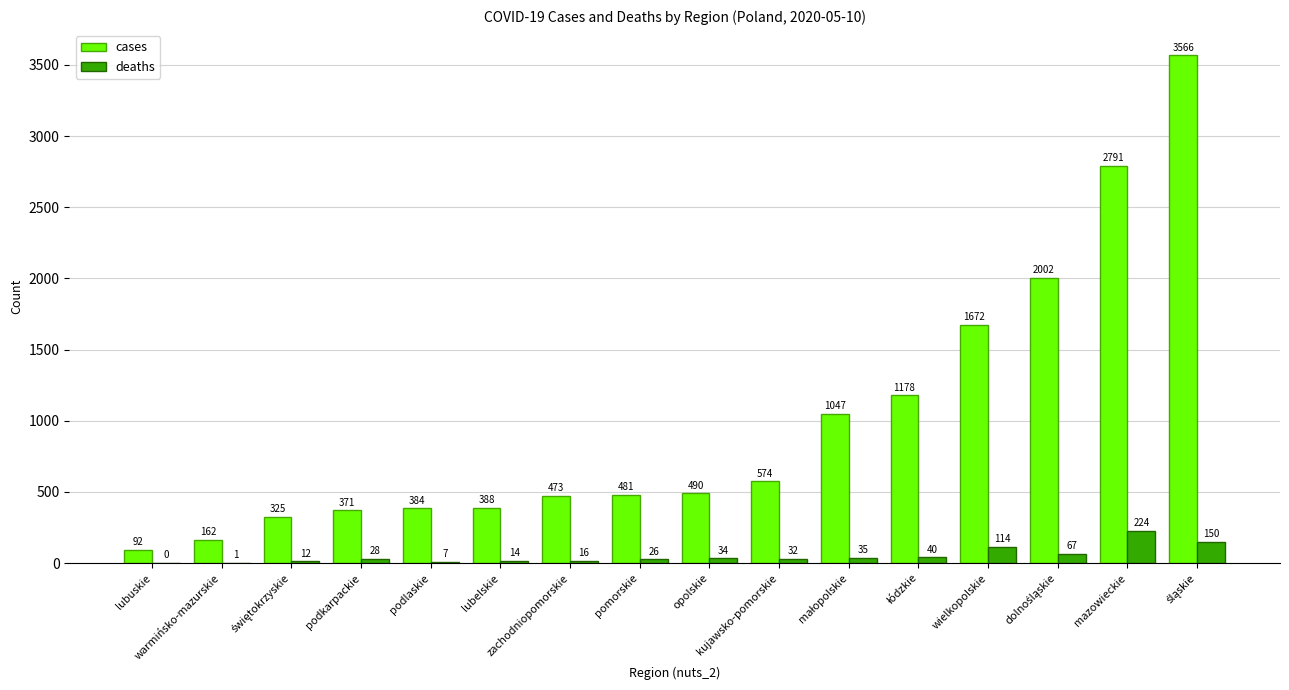

Which series has the largest range (max minus min)?

cases